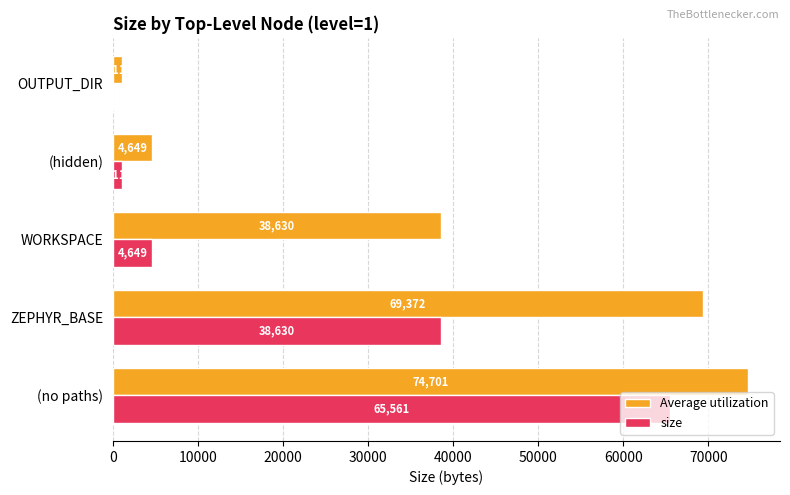

What is the total value across all series at (no paths)?

140262